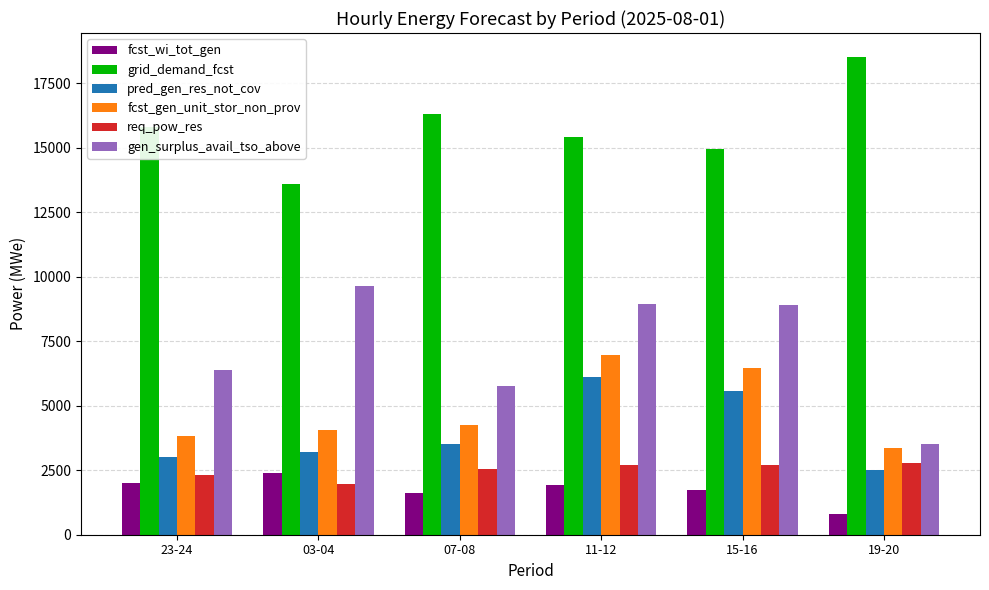

How many bars are there in each group?

6